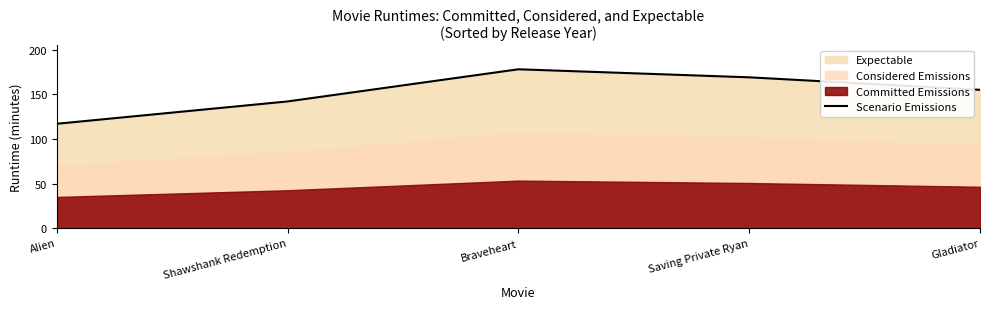

Rank the categories by value from lowest to highest.

Alien, Shawshank Redemption, Gladiator, Saving Private Ryan, Braveheart